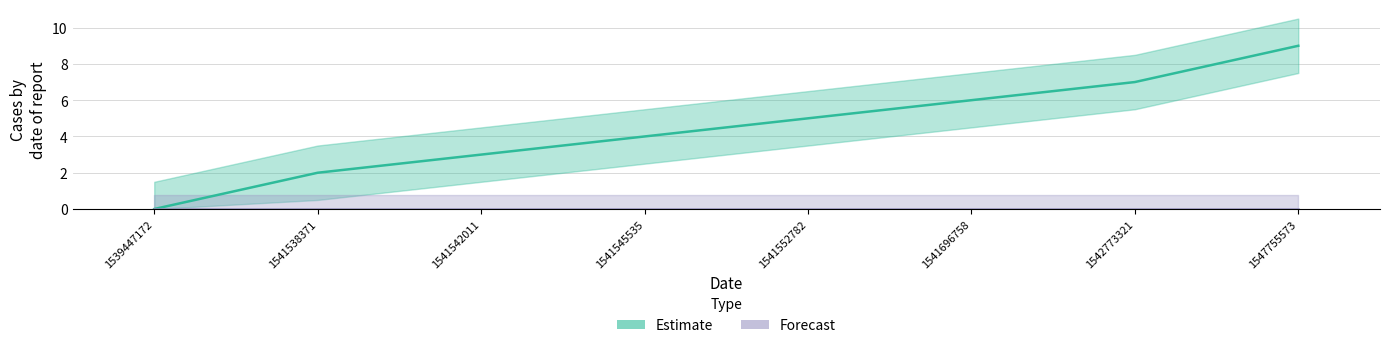

Which category has the lowest value across all series?

1539447172